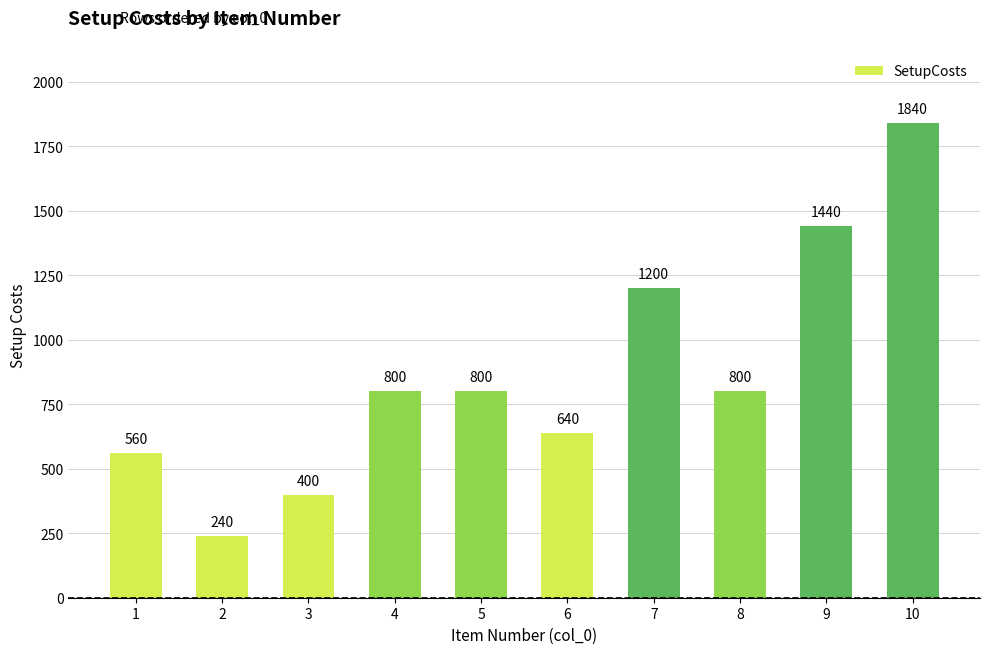

Reading left to right, what are all the values shown in this chart?

1=560	2=240	3=400	4=800	5=800	6=640	7=1200	8=800	9=1440	10=1840